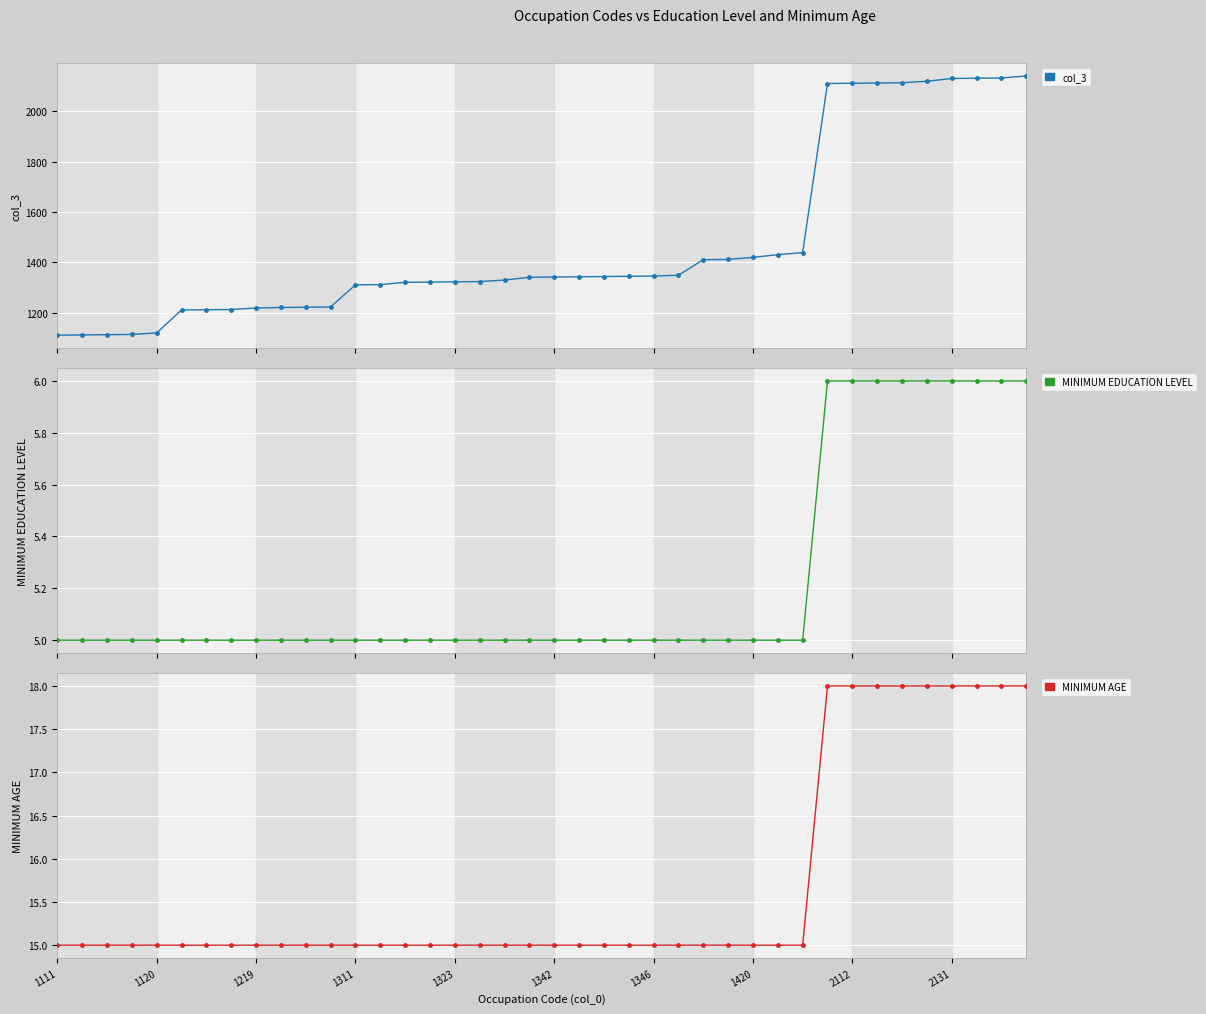

Which series has the largest total across all categories?

col_3